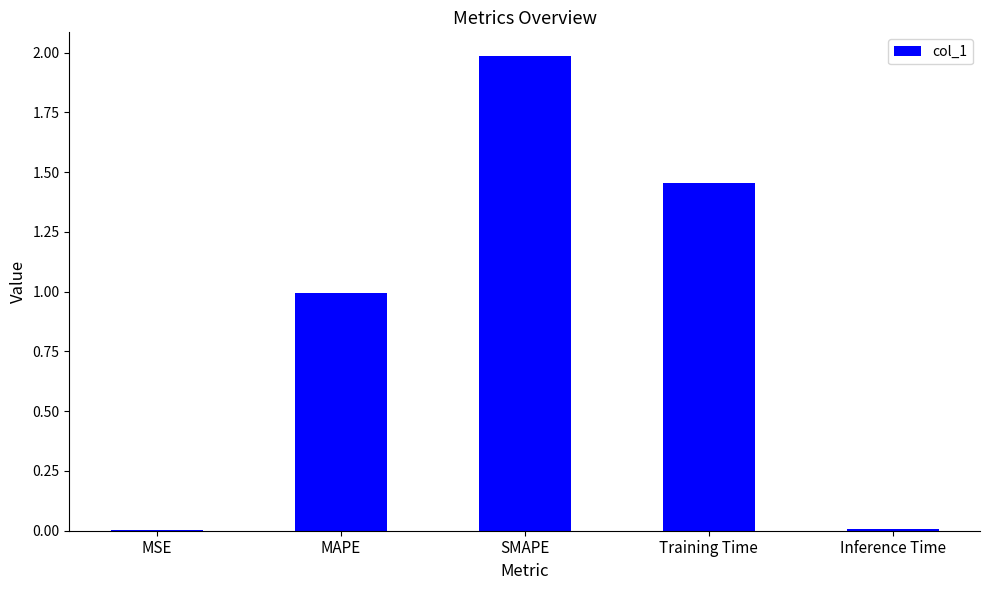

Which category has the highest value across all series?

SMAPE